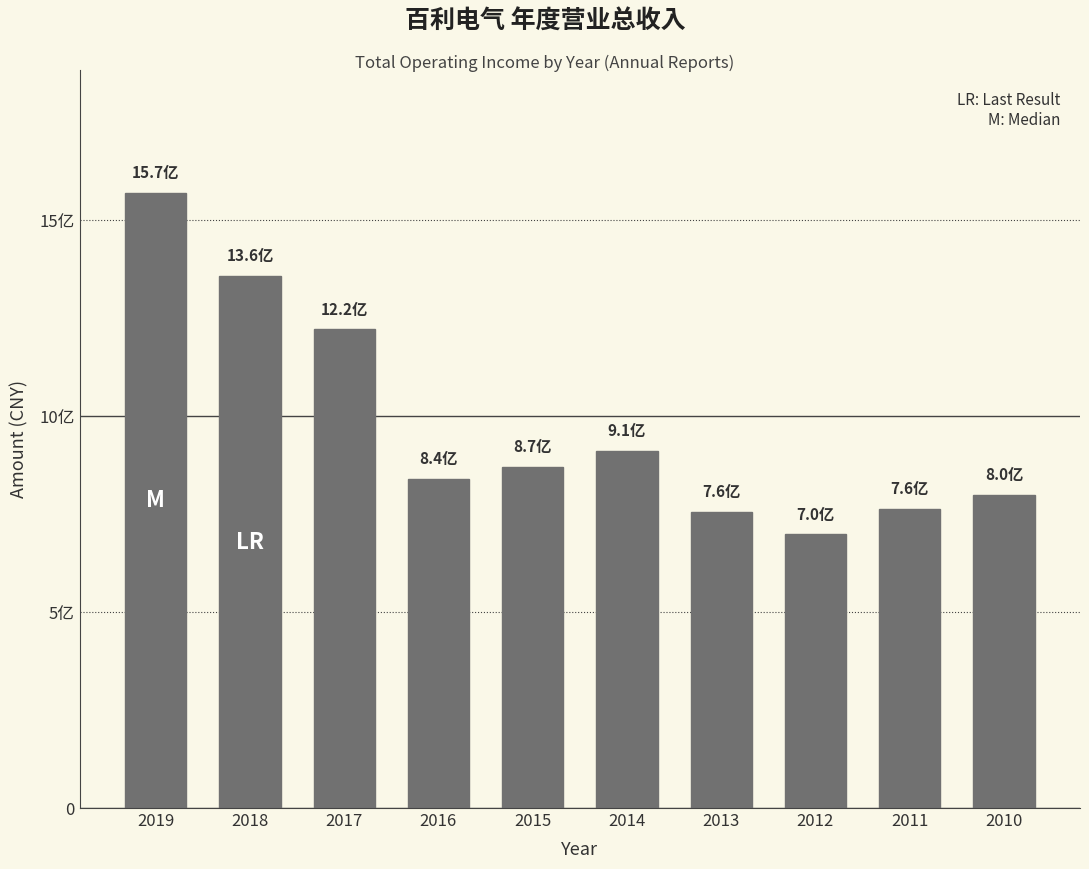

What is the value of the 10th bar from the left?

8.0